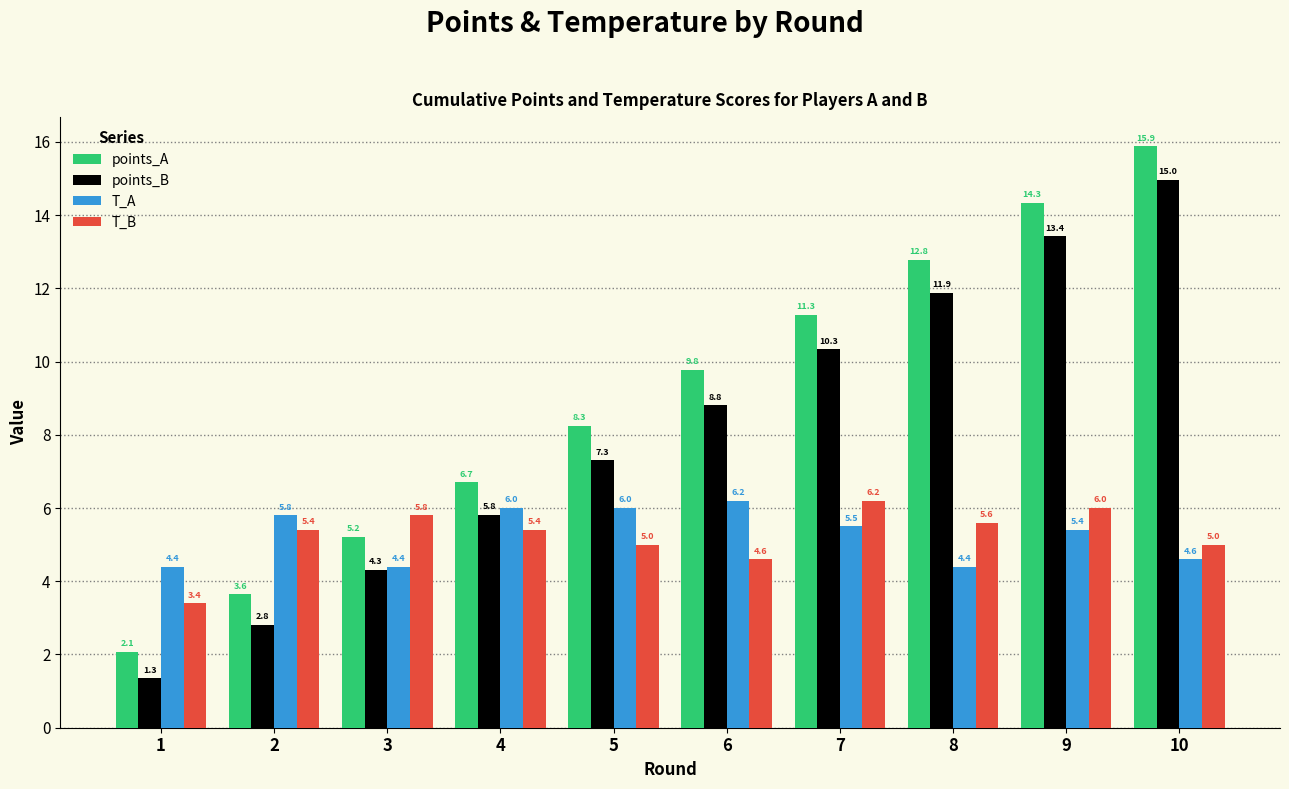

The value of T_A at 5 is 1.4. True or false?

False